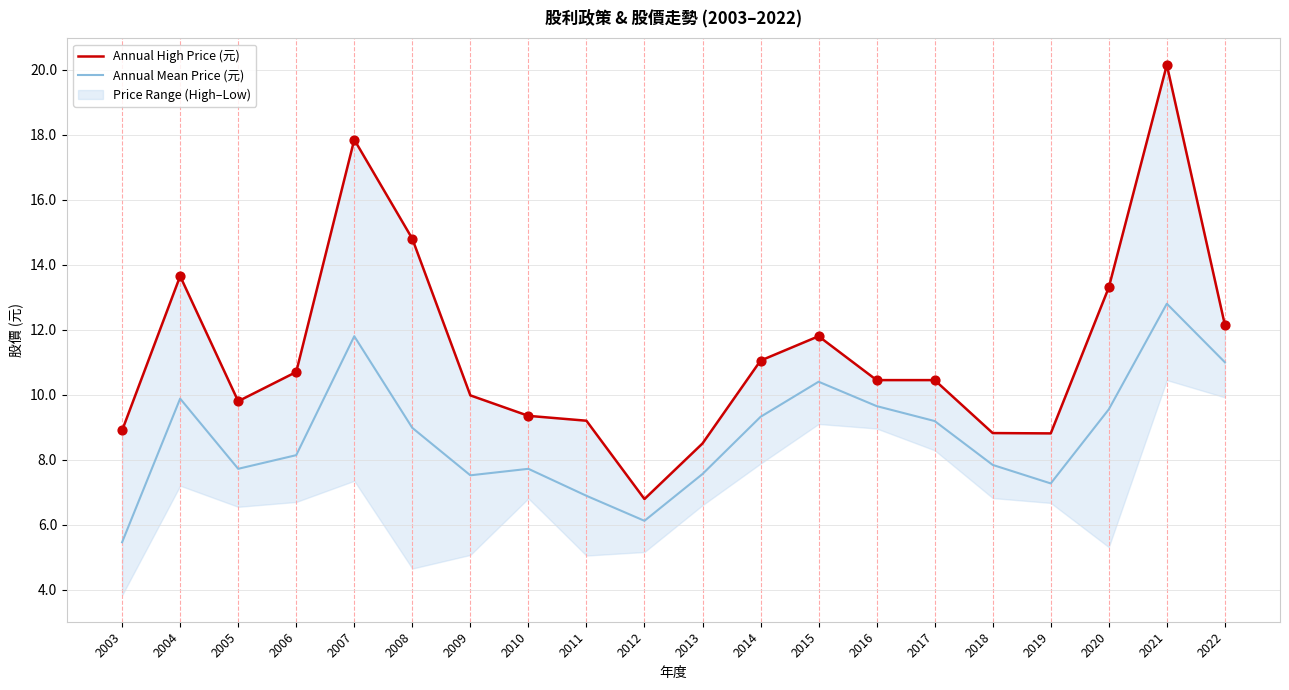

Which series has the largest total across all categories?

Annual High Price (元)